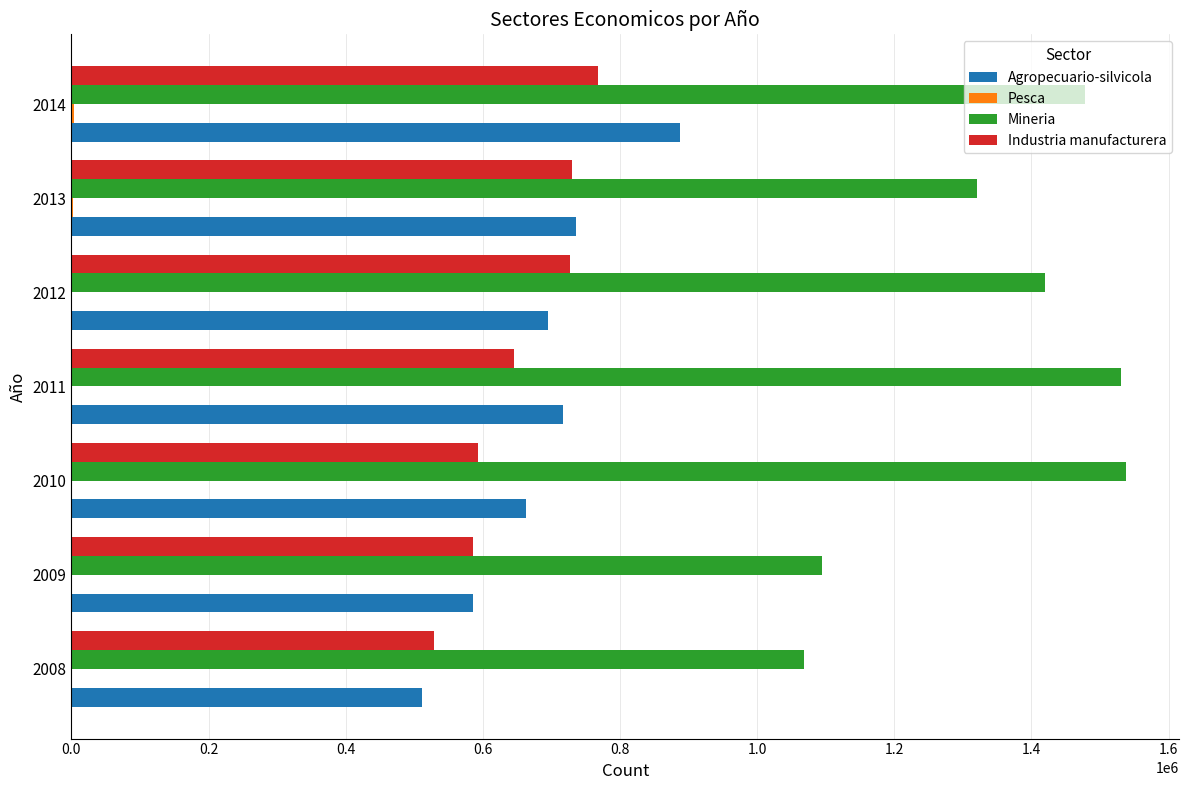

Between 2009 and 2011, which series saw the biggest shift?

Mineria